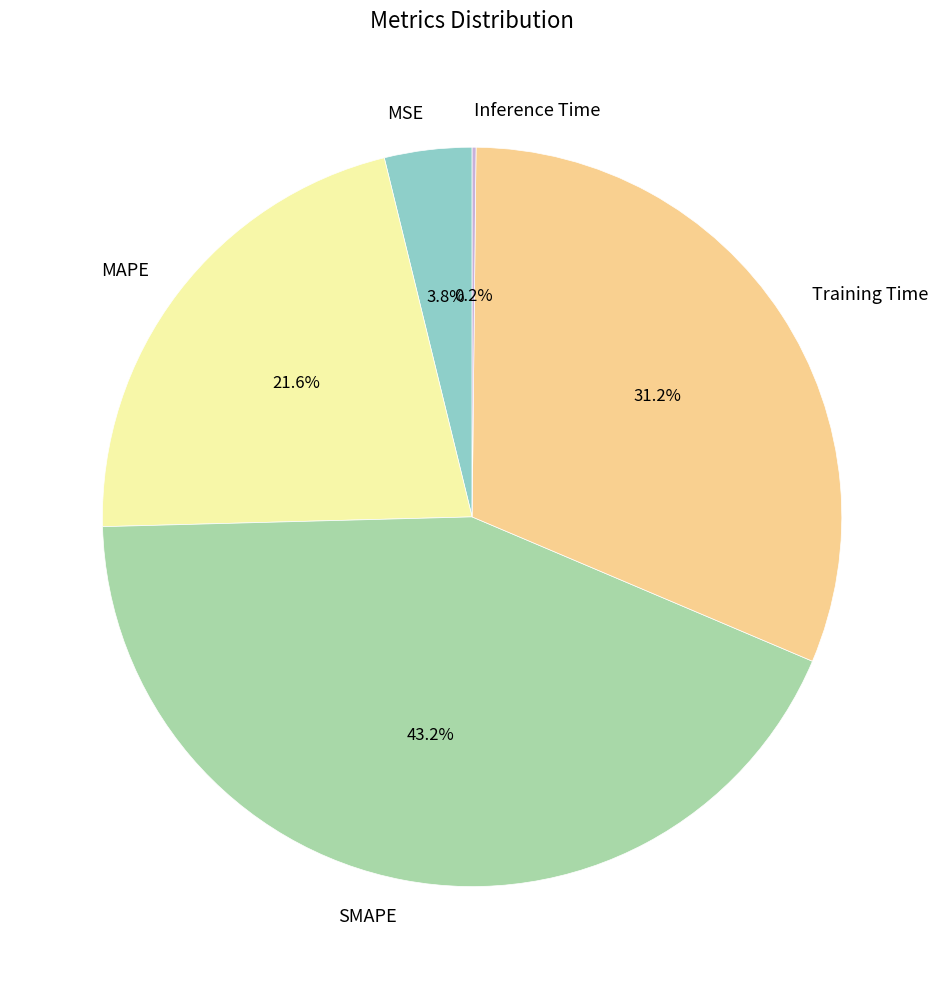

To the nearest percent, what is the difference between the largest and smallest slice percentages?

43%